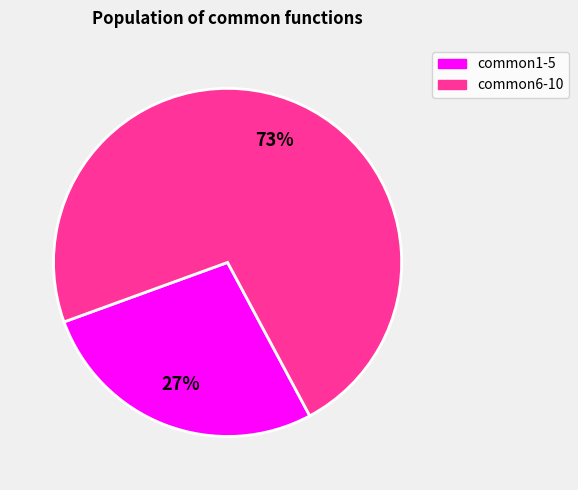

Is there a majority slice in this chart?

Yes